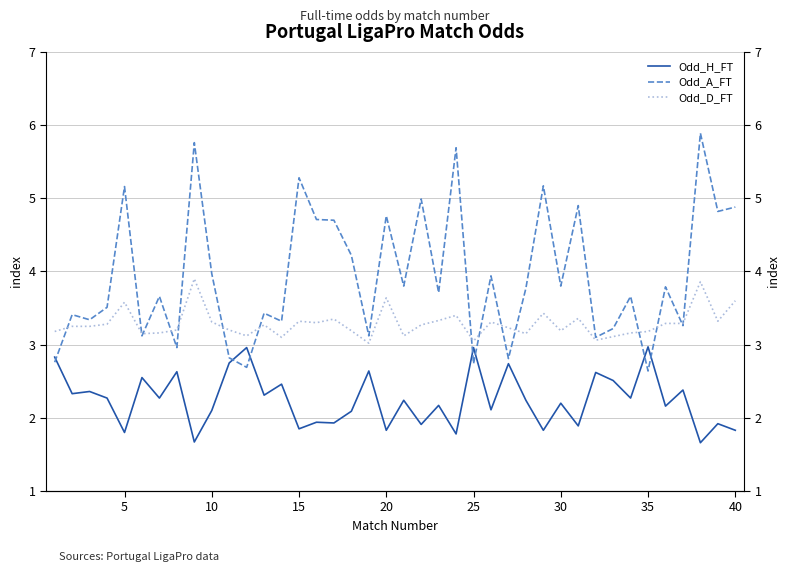

Reading right to left, what are all the values shown in this chart?

Odd_H_FT: 1.8	1.9	1.7	2.4	2.2	3.0	2.3	2.5	2.6	1.9	2.2	1.8	2.2	2.7	2.1	3.0	1.8	2.2	1.9	2.2	1.8	2.6	2.1	1.9	1.9	1.9	2.5	2.3	3.0	2.8	2.1	1.7	2.6	2.3	2.5	1.8	2.3	2.4	2.3	2.8
Odd_A_FT: 4.9	4.8	5.9	3.3	3.8	2.6	3.7	3.2	3.1	4.9	3.8	5.2	3.8	2.8	3.9	2.7	5.7	3.7	5.0	3.8	4.8	3.1	4.2	4.7	4.7	5.3	3.3	3.4	2.7	2.8	4.0	5.8	3.0	3.7	3.1	5.2	3.5	3.3	3.4	2.8
Odd_D_FT: 3.6	3.3	3.9	3.3	3.3	3.2	3.2	3.1	3.1	3.4	3.2	3.4	3.1	3.2	3.3	3.0	3.4	3.3	3.3	3.1	3.6	3.0	3.2	3.4	3.3	3.3	3.1	3.3	3.1	3.2	3.3	3.9	3.2	3.2	3.1	3.6	3.3	3.2	3.2	3.2